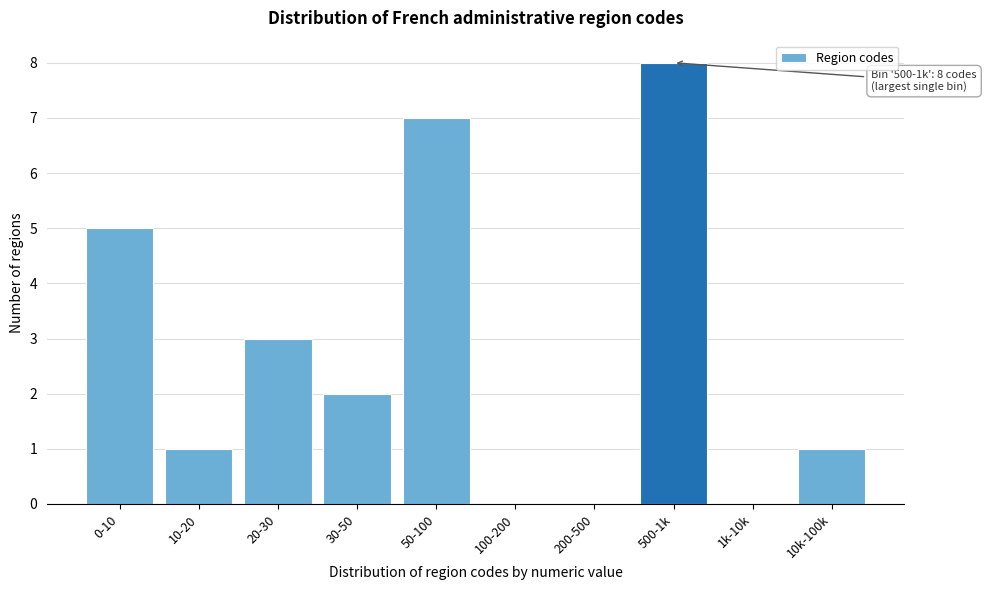

Reading left to right, transcribe all the data shown in this chart.

0-10=5	10-20=1	20-30=3	30-50=2	50-100=7	100-200=0	200-500=0	500-1k=8	1k-10k=0	10k-100k=1